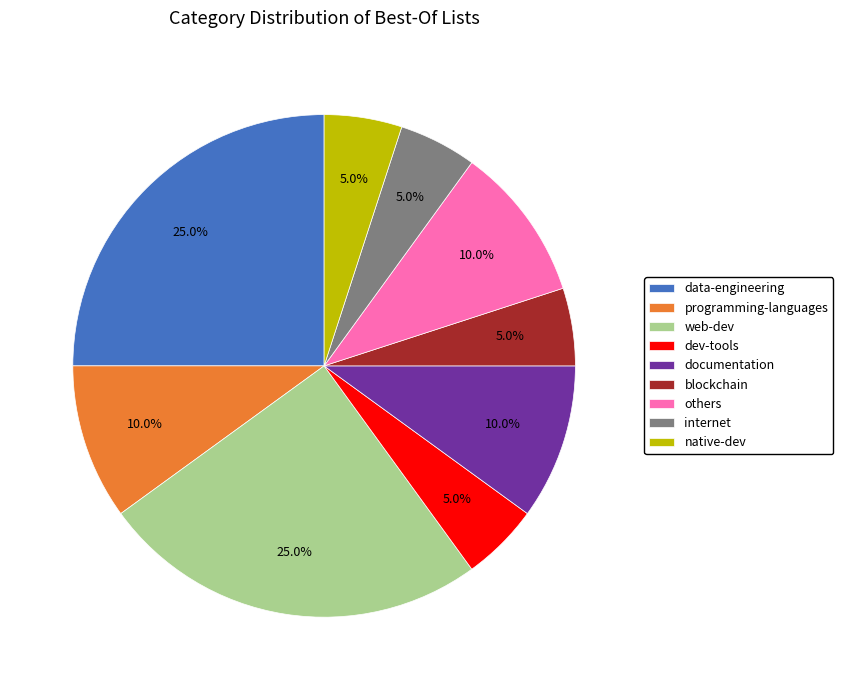

How many slices are in this pie chart?

9